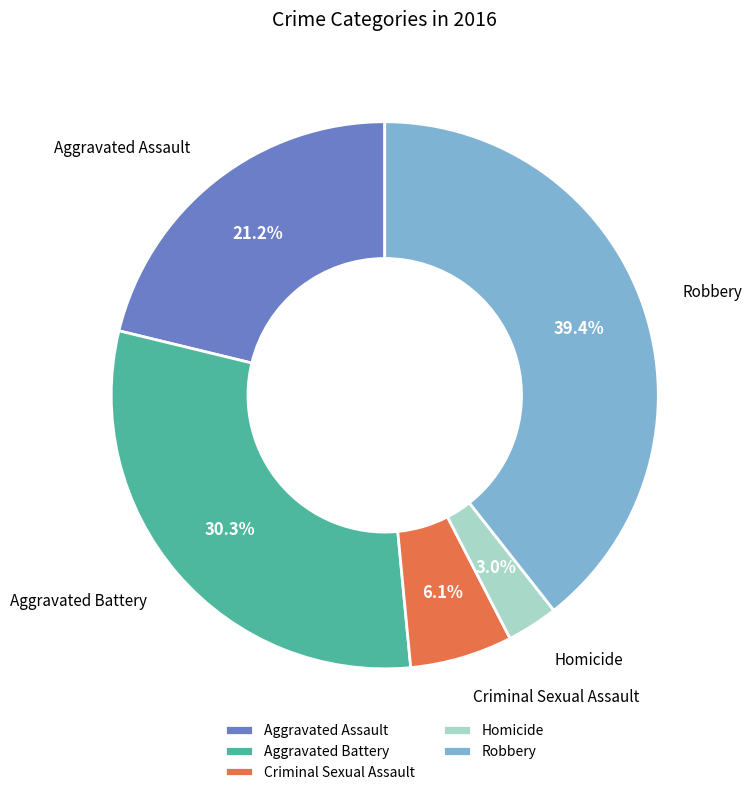

The Aggravated Battery slice represents 39% of the pie. True or false?

False